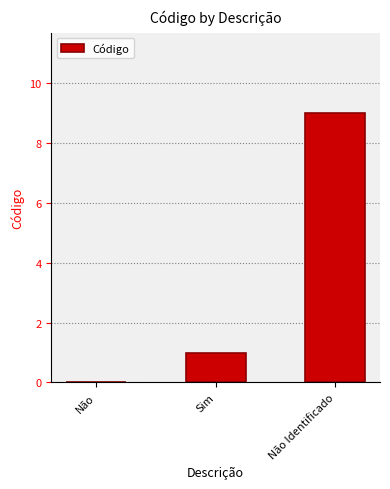

Reading left to right, transcribe all the data shown in this chart.

Não=0	Sim=1	Não Identificado=9